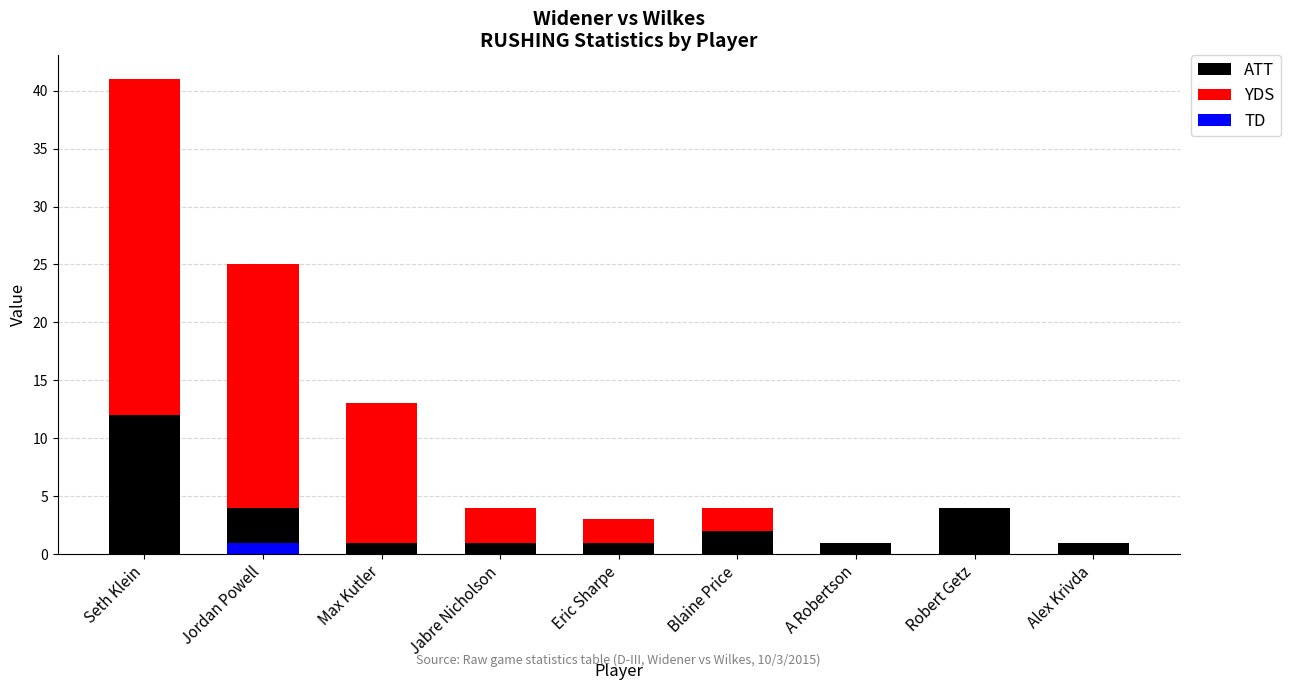

Reading left to right, transcribe all the data shown in this chart.

ATT: Seth Klein=12	Jordan Powell=4	Max Kutler=1	Jabre Nicholson=1	Eric Sharpe=1	Blaine Price=2	A Robertson=1	Robert Getz=4	Alex Krivda=1
YDS: Seth Klein=29	Jordan Powell=21	Max Kutler=12	Jabre Nicholson=3	Eric Sharpe=2	Blaine Price=2	A Robertson=0	Robert Getz=0	Alex Krivda=0
TD: Seth Klein=0	Jordan Powell=1	Max Kutler=0	Jabre Nicholson=0	Eric Sharpe=0	Blaine Price=0	A Robertson=0	Robert Getz=0	Alex Krivda=0